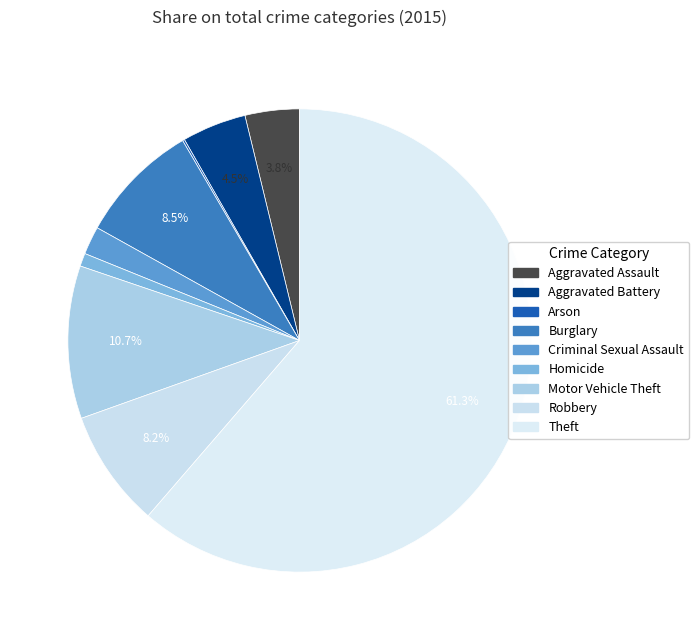

Rank the categories by value from lowest to highest.

Arson, Homicide, Criminal Sexual Assault, Aggravated Assault, Aggravated Battery, Robbery, Burglary, Motor Vehicle Theft, Theft